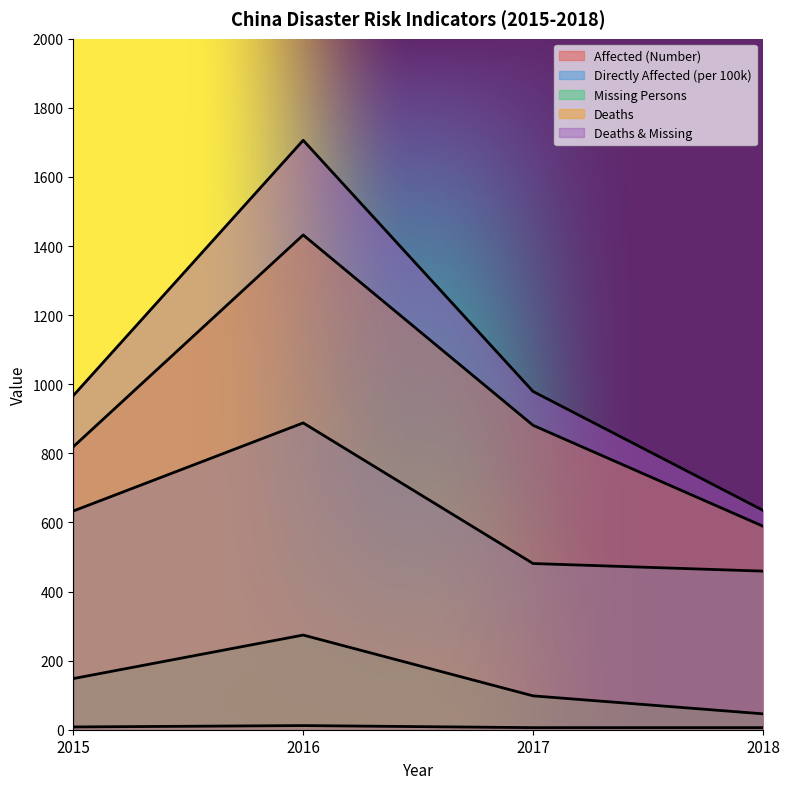

Does the chart display data point markers on the line(s)?

No